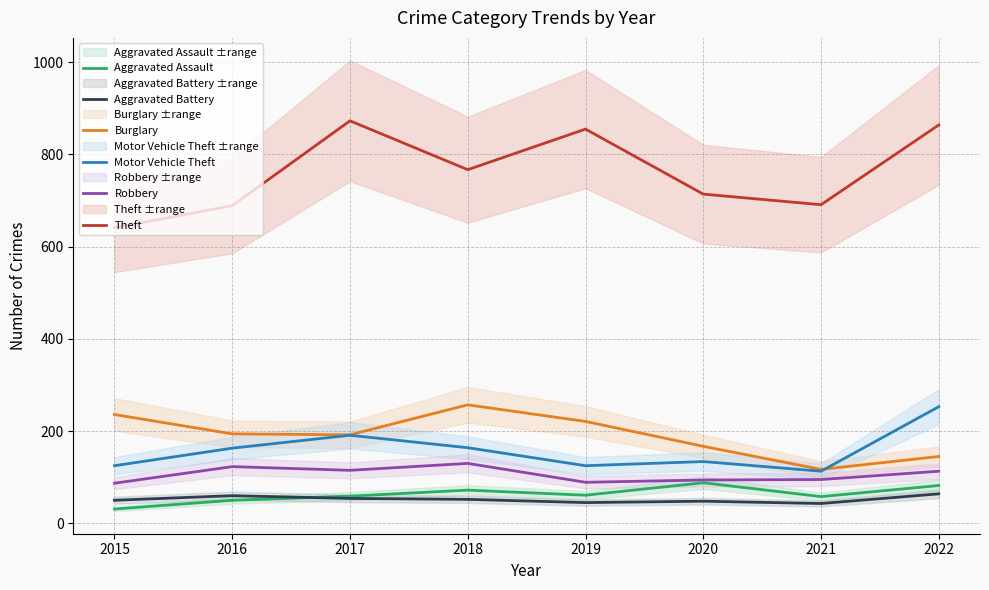

How many data points in Aggravated Battery are less than 52?

4